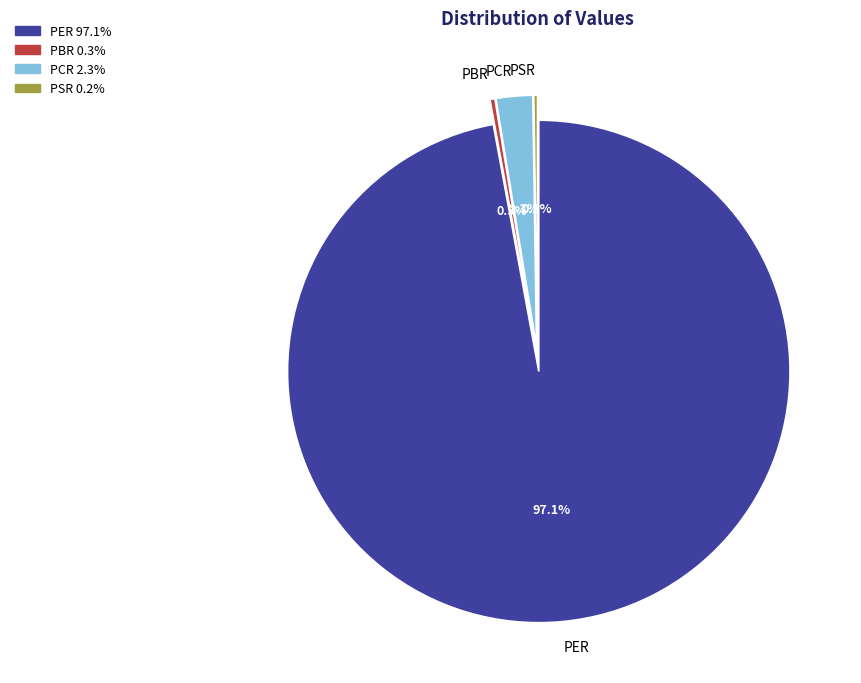

What is the majority slice?

PER